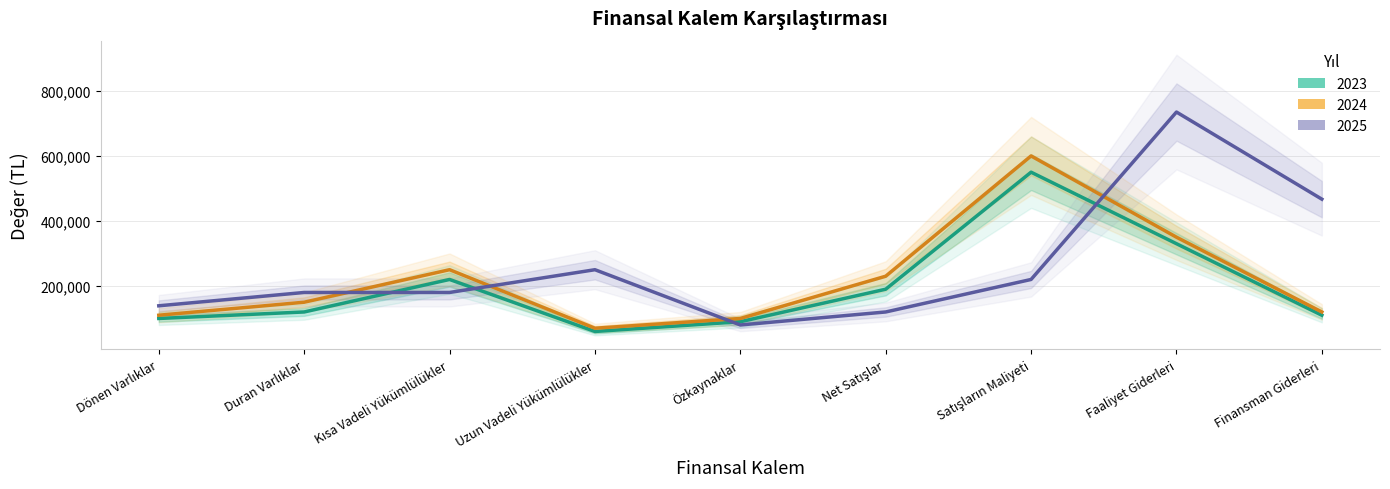

True or false: 2023 and 2024 cross at least once.

False